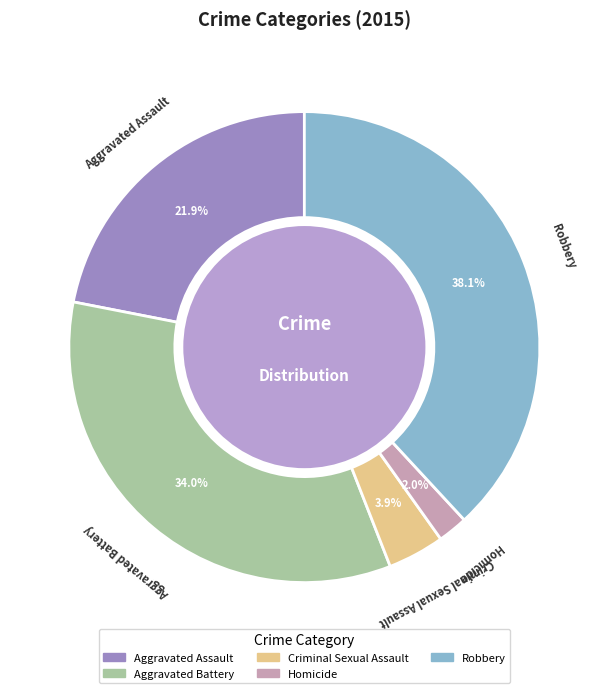

Which category has the biggest portion of the pie?

Robbery